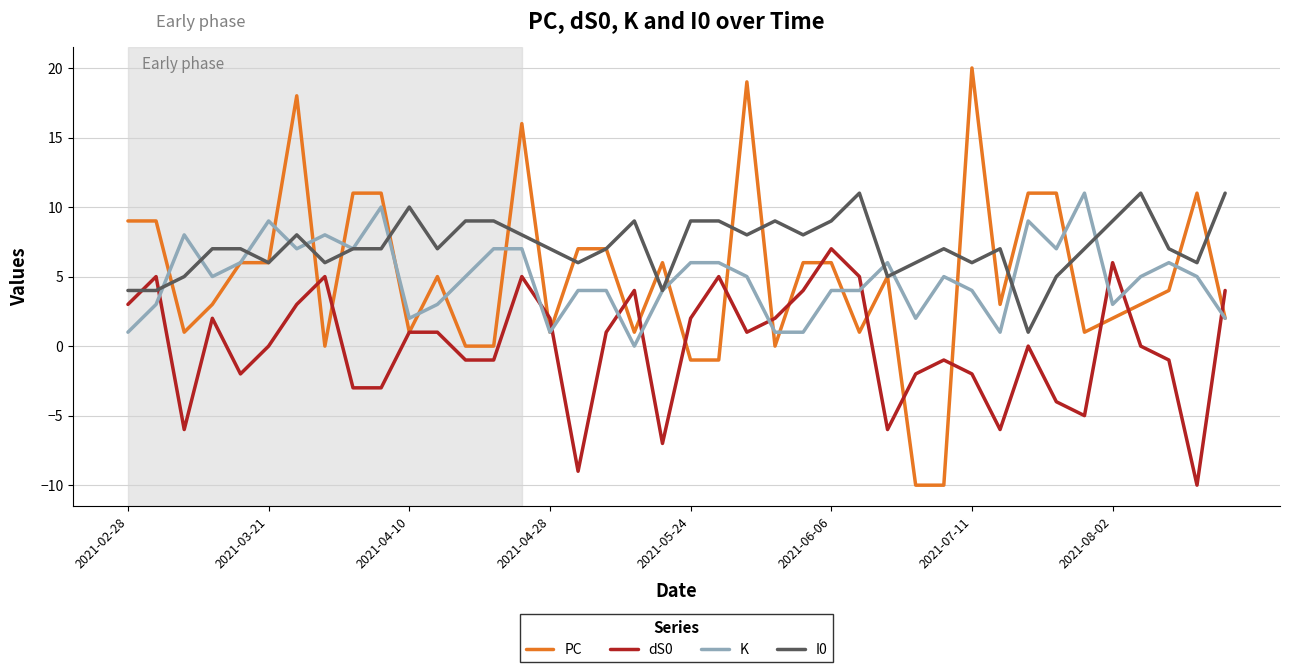

Which series has the largest range (max minus min)?

PC